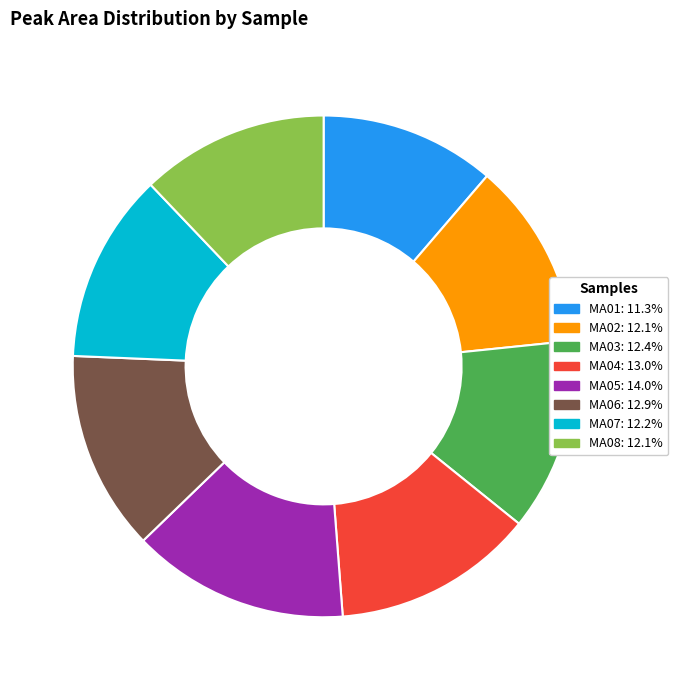

True or false: MA02 accounts for 12% of the total.

True